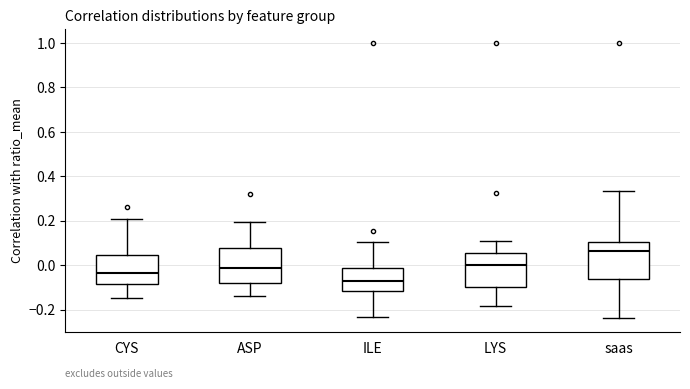

Where does the upper whisker of the box for CYS end on the y-axis? The values are not printed on the chart, so give them approximately, as read against the axis.

0.20